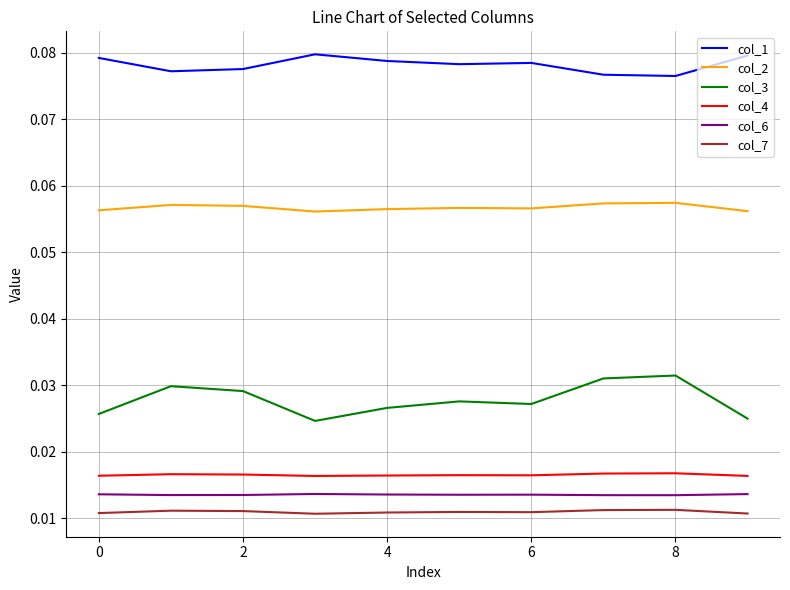

True or false: col_6 and col_3 cross at least once.

False